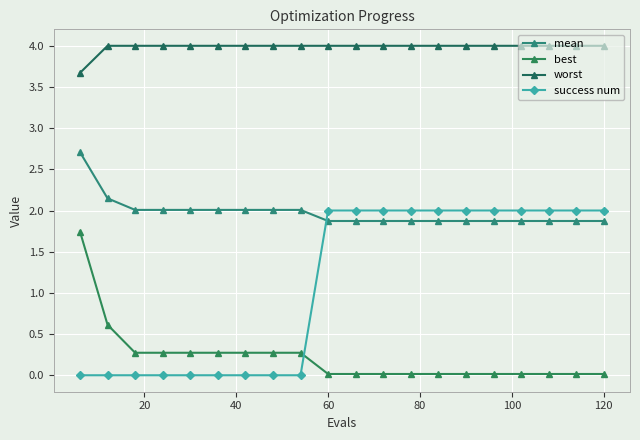

What is the sum of all mean values?

39.5